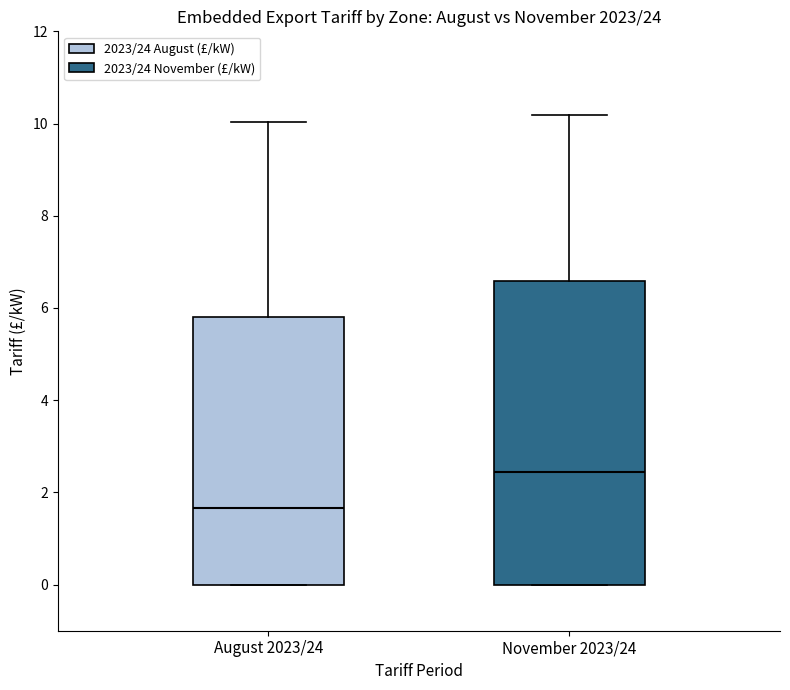

Where is the lower edge of the box for November 2023/24 on the y-axis? The values are not printed on the chart, so give them approximately, as read against the axis.

0.0